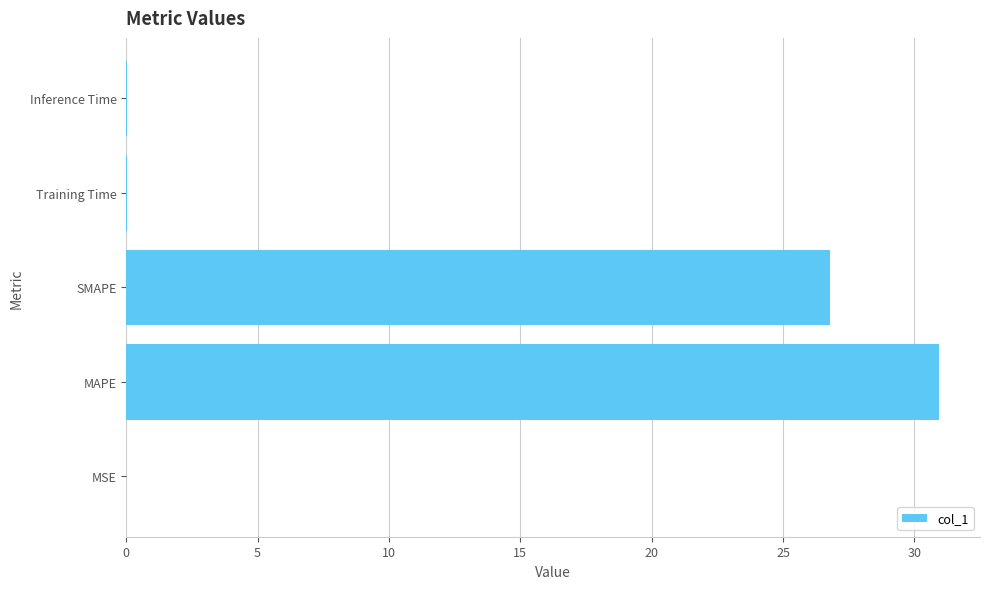

Where is the data nearest to the value 15?

SMAPE